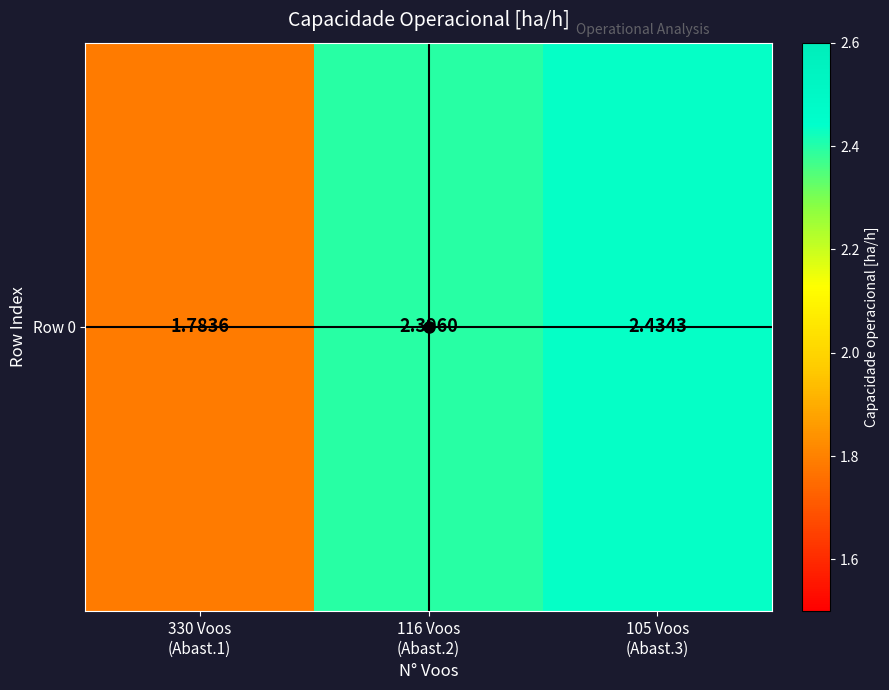

Which label corresponds to the largest value in the chart?

105 Voos
(Abast.3)